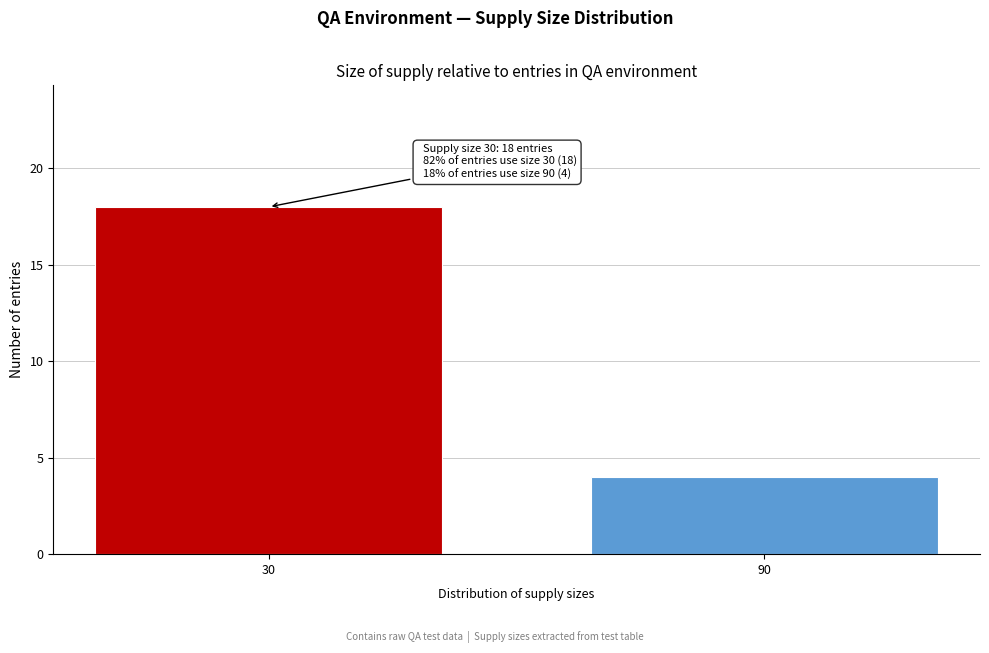

Reading left to right, list all the values displayed in this chart.

30=18	90=4